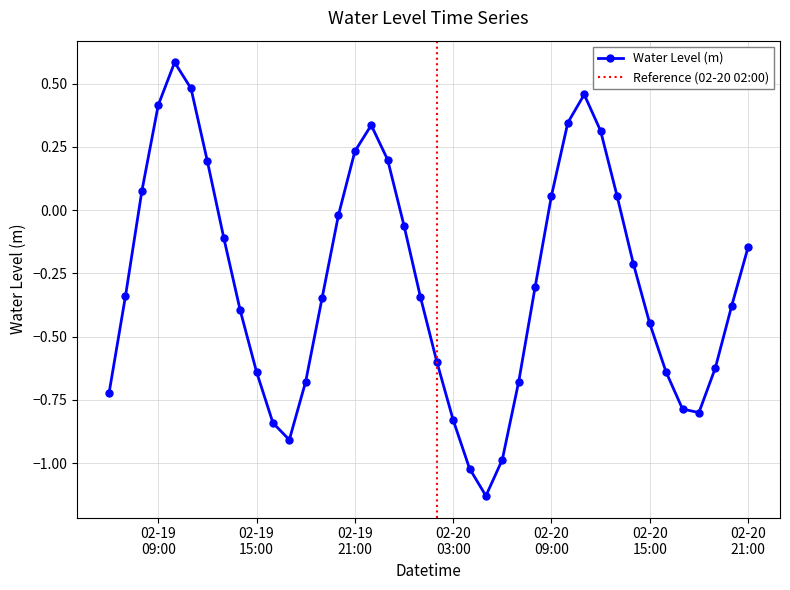

Reading right to left, what are all the values shown in this chart?

-0.1	-0.4	-0.6	-0.8	-0.8	-0.6	-0.4	-0.2	0.1	0.3	0.5	0.3	0.1	-0.3	-0.7	-1.0	-1.1	-1.0	-0.8	-0.6	-0.3	-0.1	0.2	0.3	0.2	-0.0	-0.3	-0.7	-0.9	-0.8	-0.6	-0.4	-0.1	0.2	0.5	0.6	0.4	0.1	-0.3	-0.7